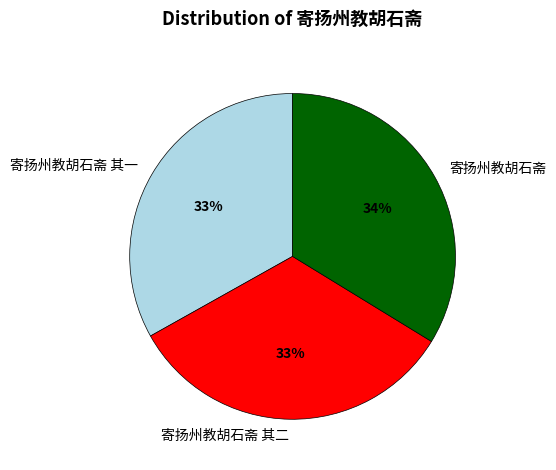

Which category has the biggest portion of the pie?

寄扬州教胡石斋